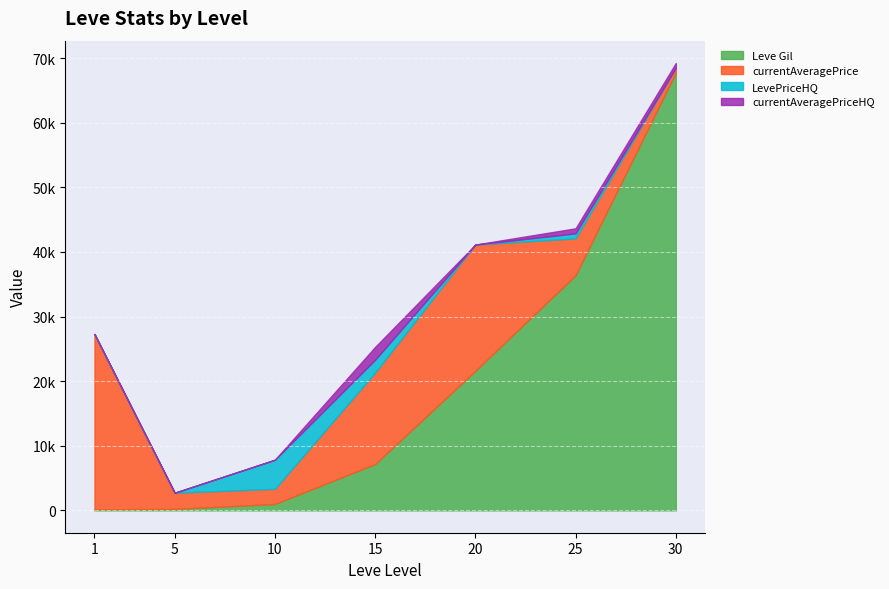

Which series has the largest total across all categories?

Leve Gil